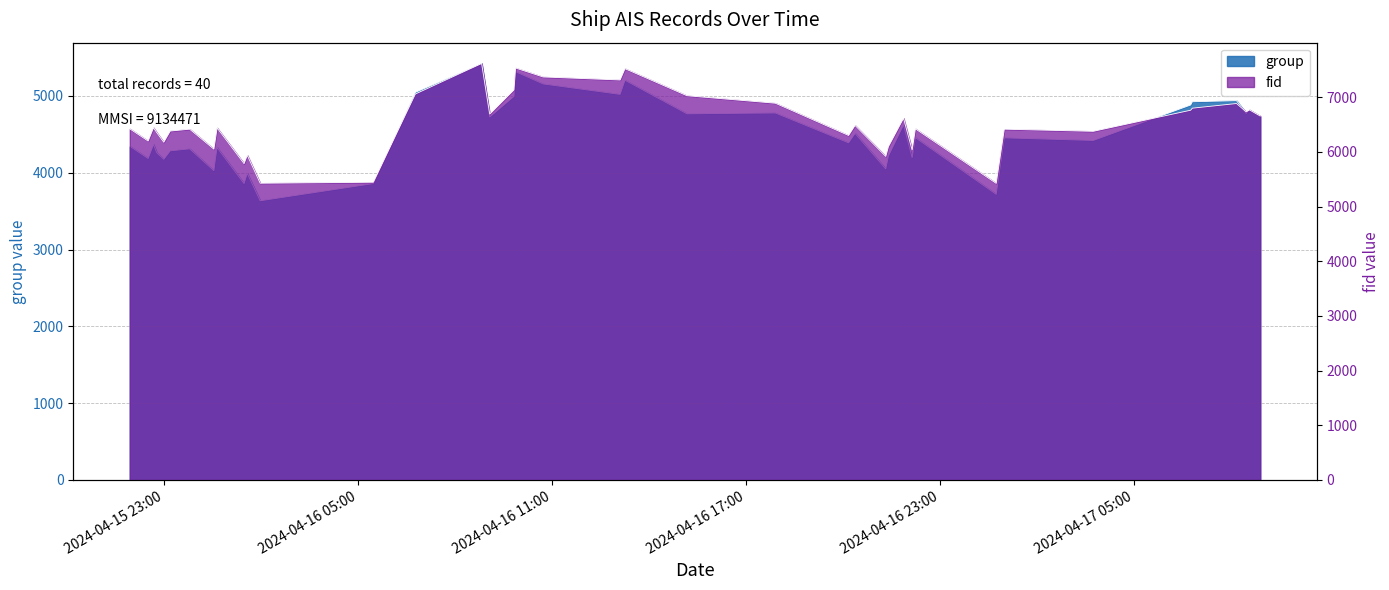

Reading left to right, transcribe all the data shown in this chart.

group: 4345	4185	4367	4261	4175	4285	4311	4027	4187	4327	3859	3991	3635	3859	5047	5422	4726	4994	5315	5156	5020	5204	4767	4778	4389	4512	4050	4218	4623	4197	4456	3719	4454	4420	4882	4924	4938	4772	4817	4732
fid: 6420	6197	6441	6351	6175	6380	6414	6049	6239	6437	5784	5937	5426	5444	7057	7615	6690	7133	7532	7369	7314	7520	7026	6889	6299	6483	5916	6096	6614	6033	6420	5423	6414	6375	6761	6798	6883	6730	6767	6655